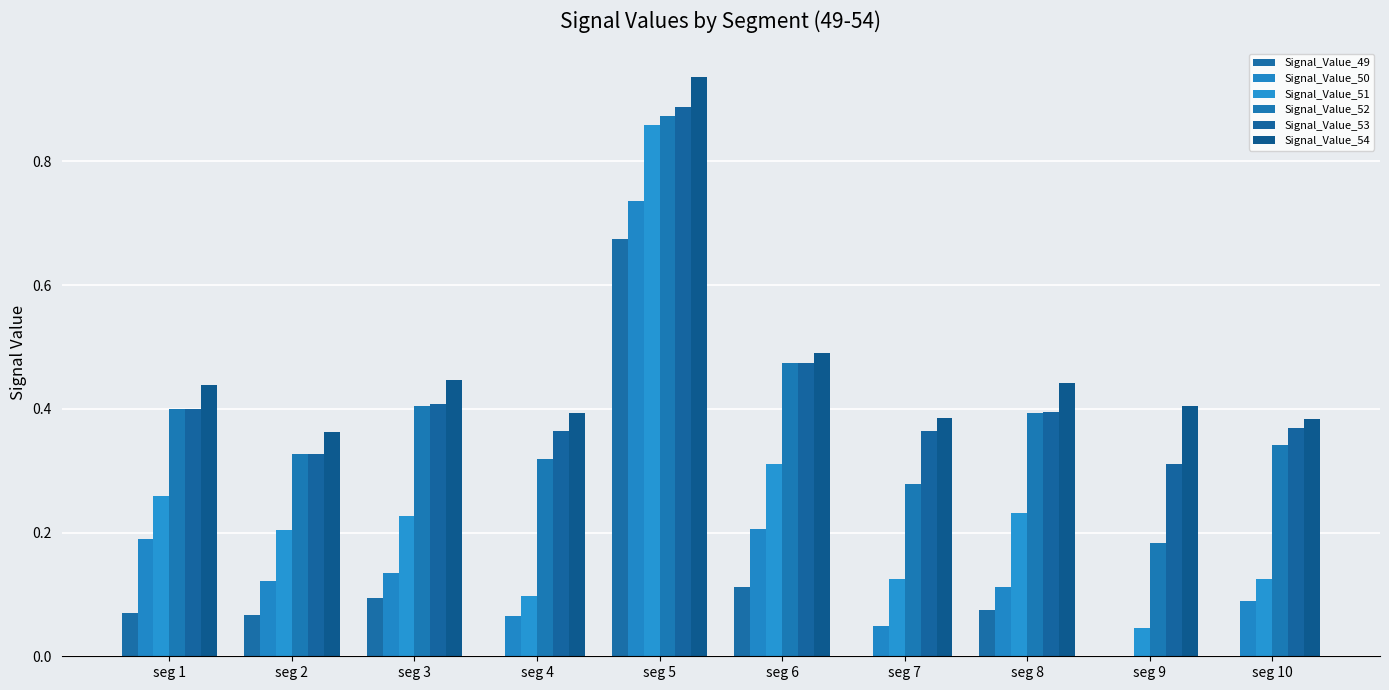

Which category has the lowest value in the Signal_Value_54 series?

seg 2